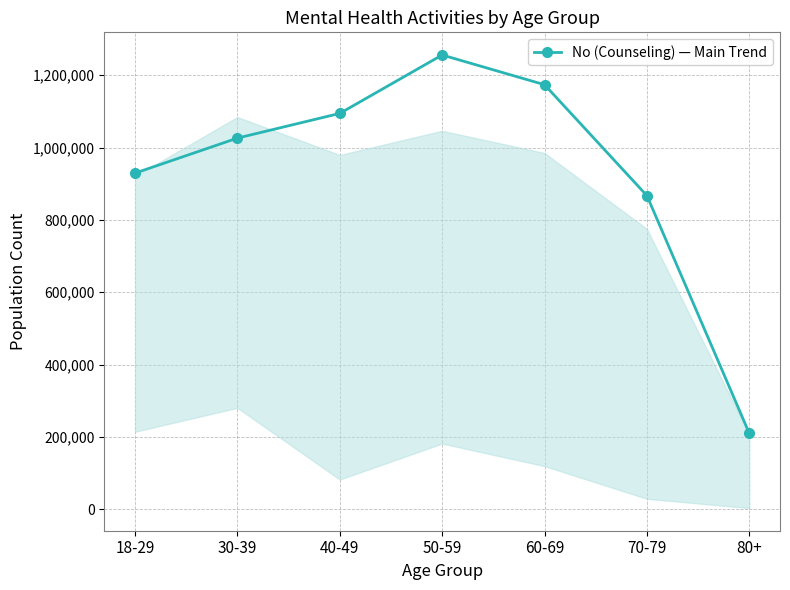

List the labels in order of value, smallest first.

80+, 70-79, 18-29, 30-39, 40-49, 60-69, 50-59